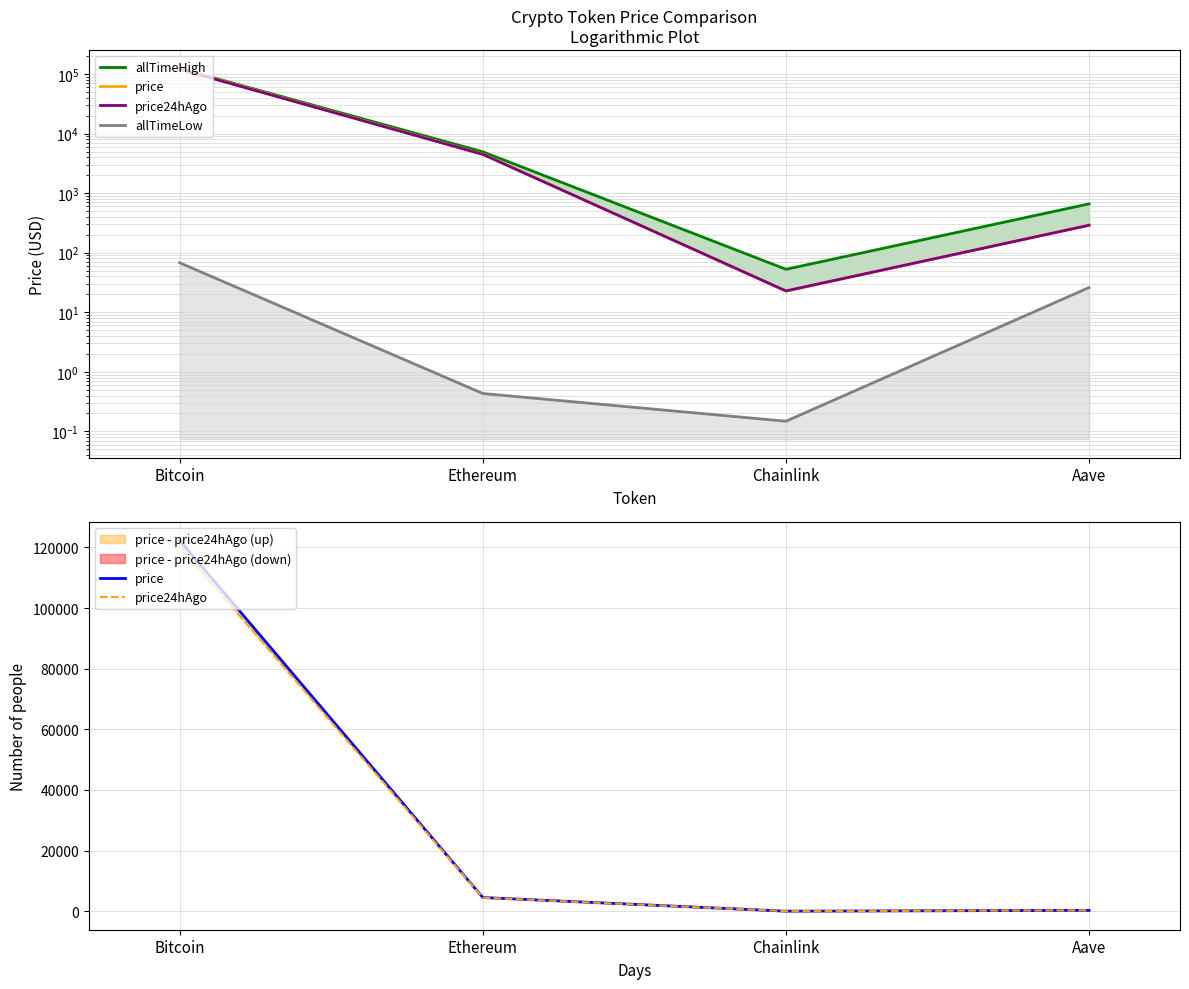

True or false: allTimeHigh and price intersect in this chart.

False